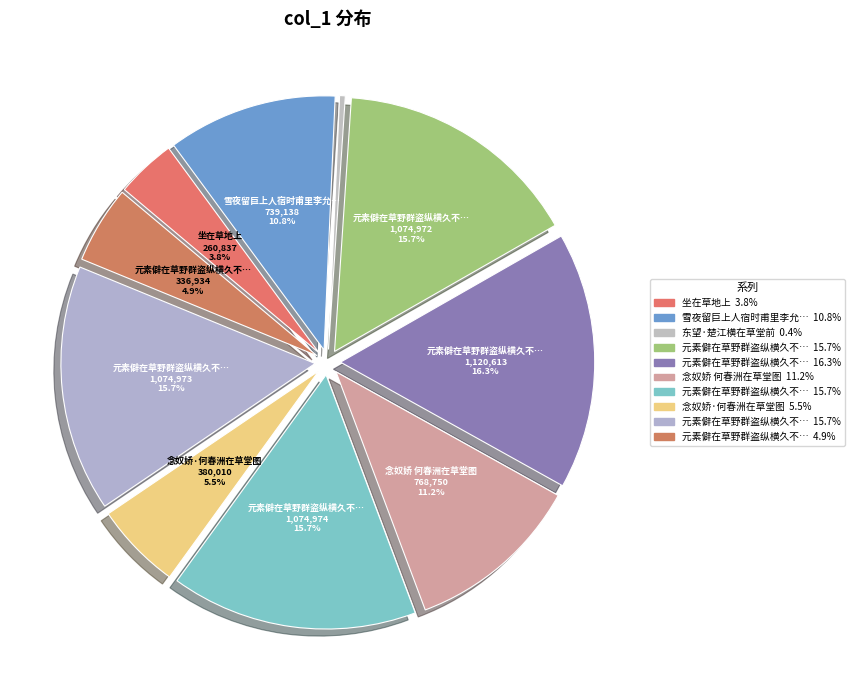

How many segments does this pie chart have?

10